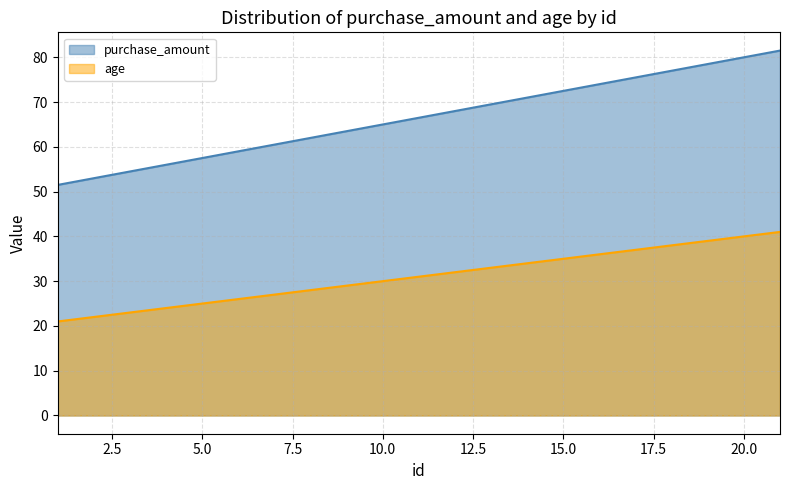

At which label does age first exceed 31?

12